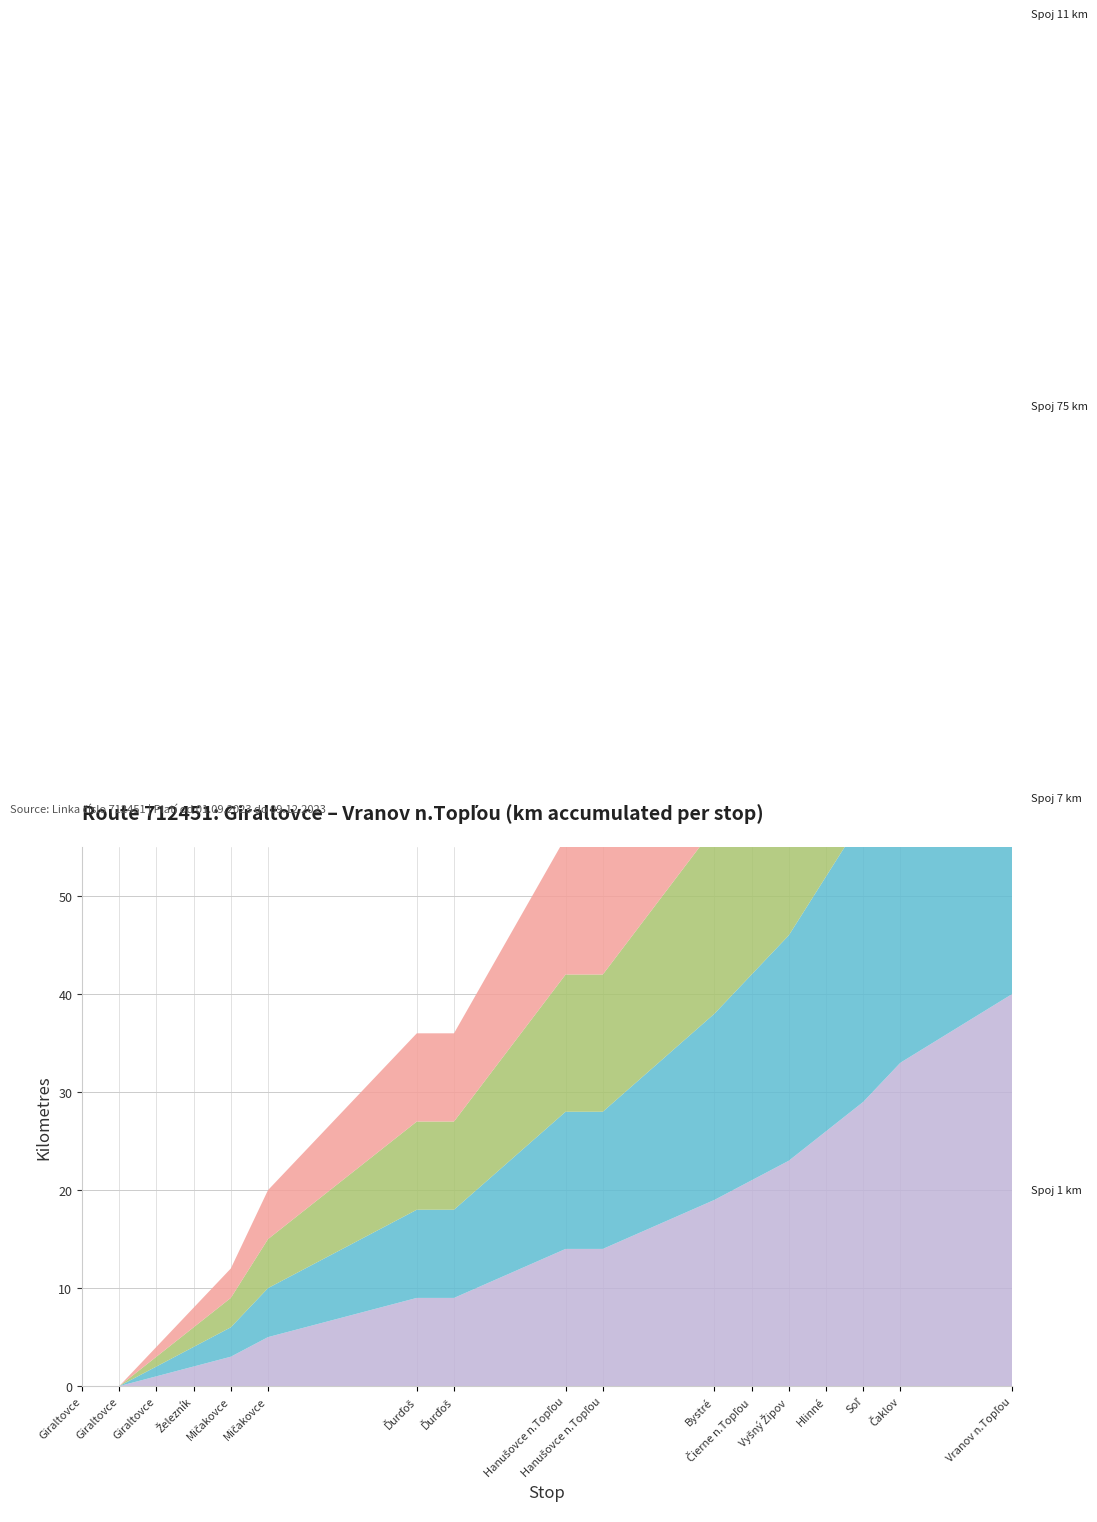

Reading right to left, what are all the values shown in this chart?

Spoj 1 km: Vranov n.Topľou=40	Čaklov=33	Soľ=29	Hlinné=26	Vyšný Žipov=23	Čierne n.Topľou=21	Bystré=19	Hanušovce n.Topľou=14	Hanušovce n.Topľou=14	Ďurďoš=9	Ďurďoš=9	Mičakovce=5	Mičakovce=3	Železník=2	Giraltovce=1	Giraltovce=0	Giraltovce=0
Spoj 7 km: Vranov n.Topľou=40	Čaklov=33	Soľ=29	Hlinné=26	Vyšný Žipov=23	Čierne n.Topľou=21	Bystré=19	Hanušovce n.Topľou=14	Hanušovce n.Topľou=14	Ďurďoš=9	Ďurďoš=9	Mičakovce=5	Mičakovce=3	Železník=2	Giraltovce=1	Giraltovce=0	Giraltovce=0
Spoj 75 km: Vranov n.Topľou=40	Čaklov=33	Soľ=29	Hlinné=26	Vyšný Žipov=23	Čierne n.Topľou=21	Bystré=19	Hanušovce n.Topľou=14	Hanušovce n.Topľou=14	Ďurďoš=9	Ďurďoš=9	Mičakovce=5	Mičakovce=3	Železník=2	Giraltovce=1	Giraltovce=0	Giraltovce=0
Spoj 11 km: Vranov n.Topľou=40	Čaklov=33	Soľ=29	Hlinné=26	Vyšný Žipov=23	Čierne n.Topľou=21	Bystré=19	Hanušovce n.Topľou=14	Hanušovce n.Topľou=14	Ďurďoš=9	Ďurďoš=9	Mičakovce=5	Mičakovce=3	Železník=2	Giraltovce=1	Giraltovce=0	Giraltovce=0